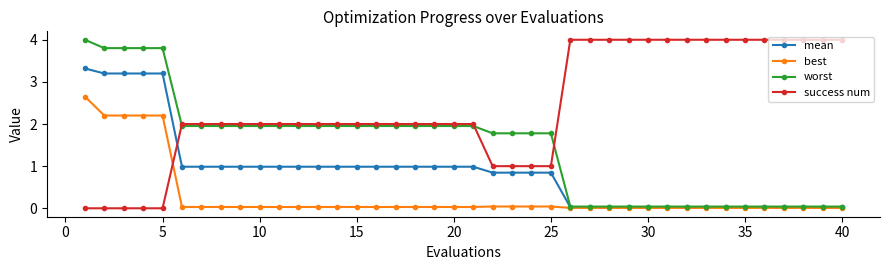

How many intersections are there between success num and mean?

1